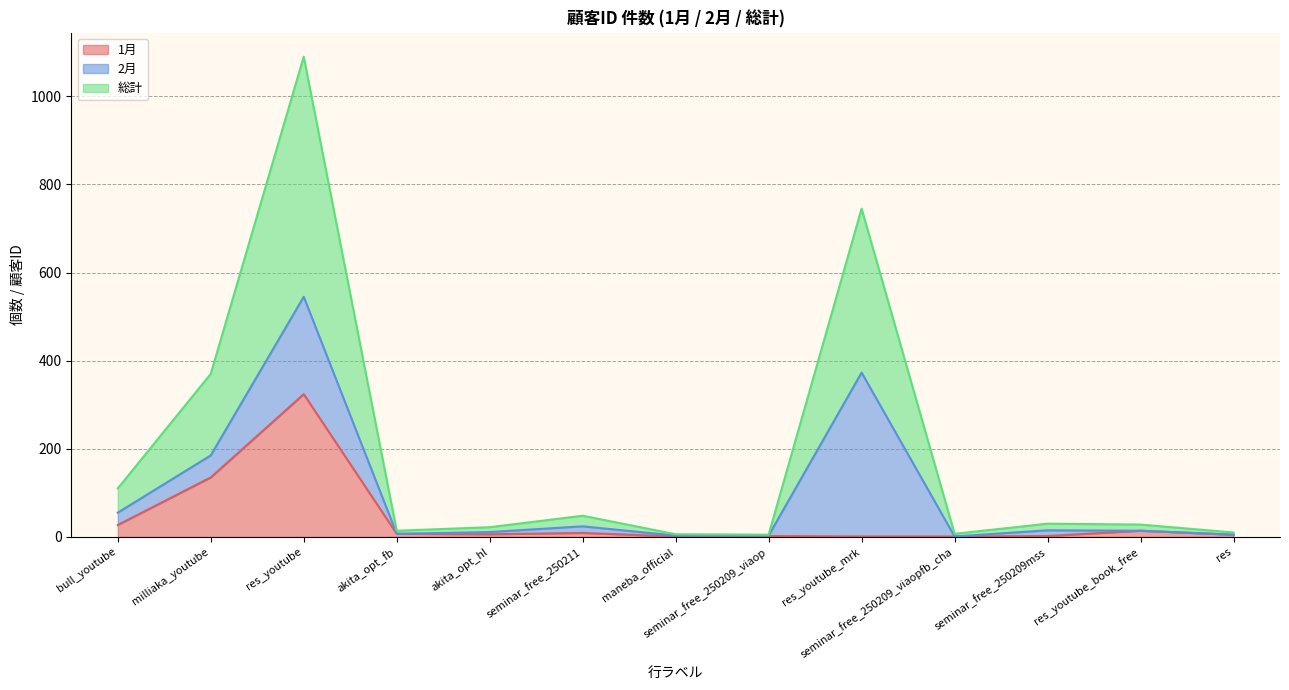

At which category is the sum across all series the highest?

res_youtube